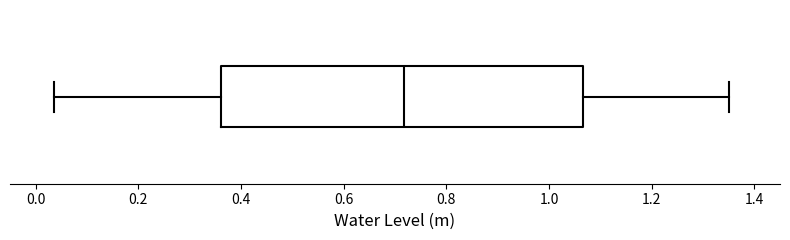

Where is the left edge of the box on the x-axis? The values are not printed on the chart, so give them approximately, as read against the axis.

0.36